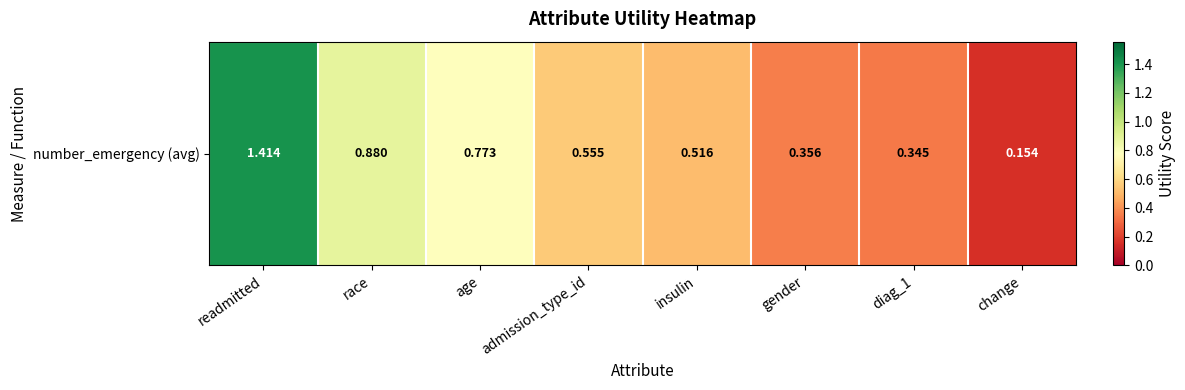

What is the change in value from age to admission_type_id?

-0.2